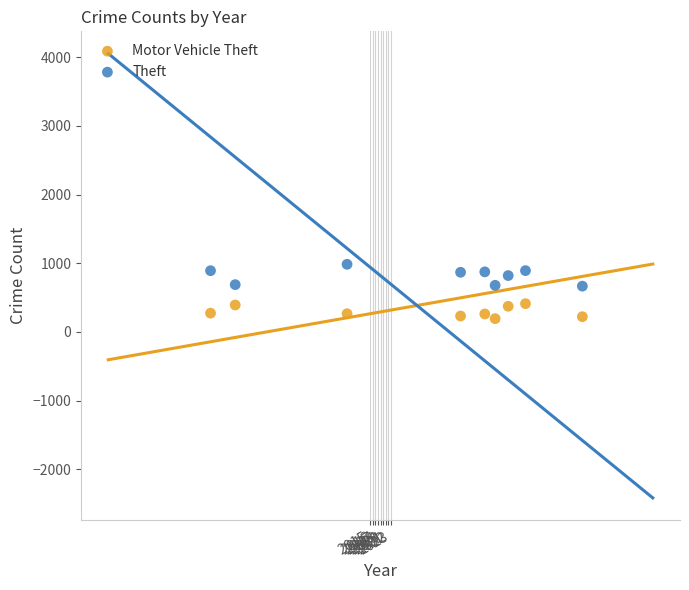

Across all data points, what is the range of Y values (max minus min)?

791